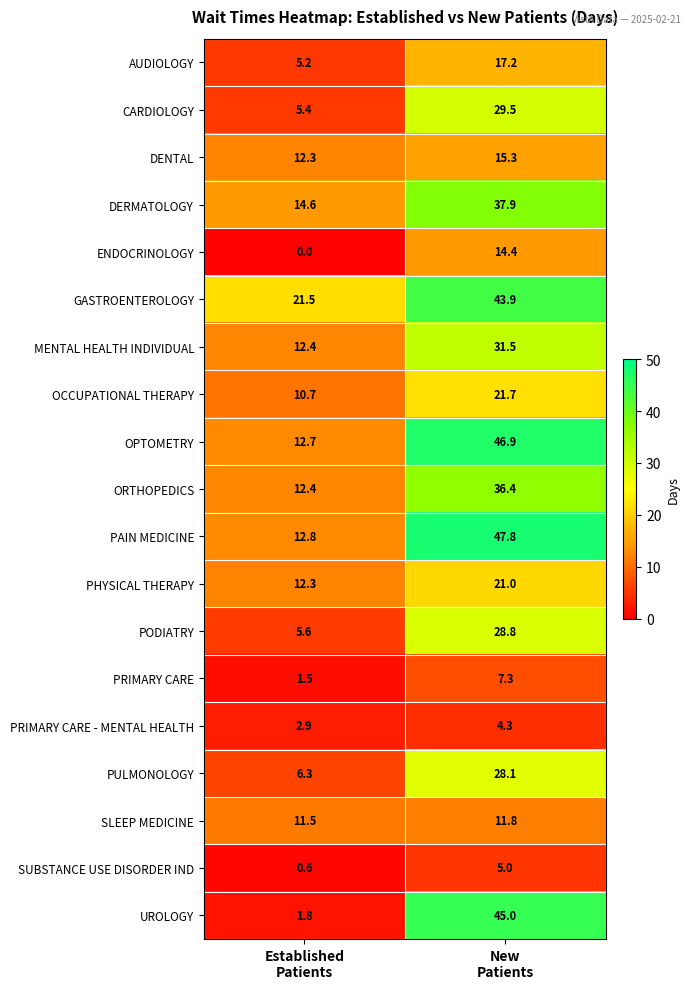

Which series has the largest total across all categories?

GASTROENTEROLOGY